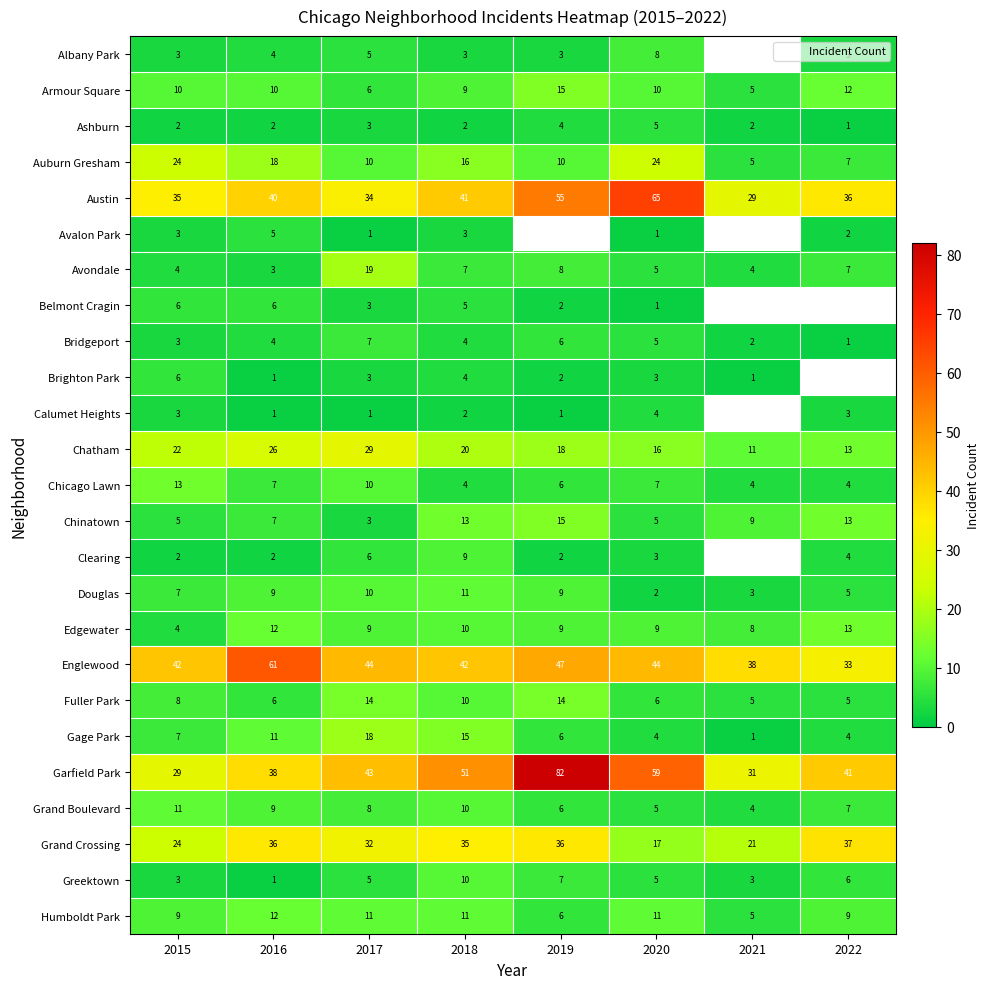

The value of Grand Crossing at 2021 is 37.3. True or false?

False